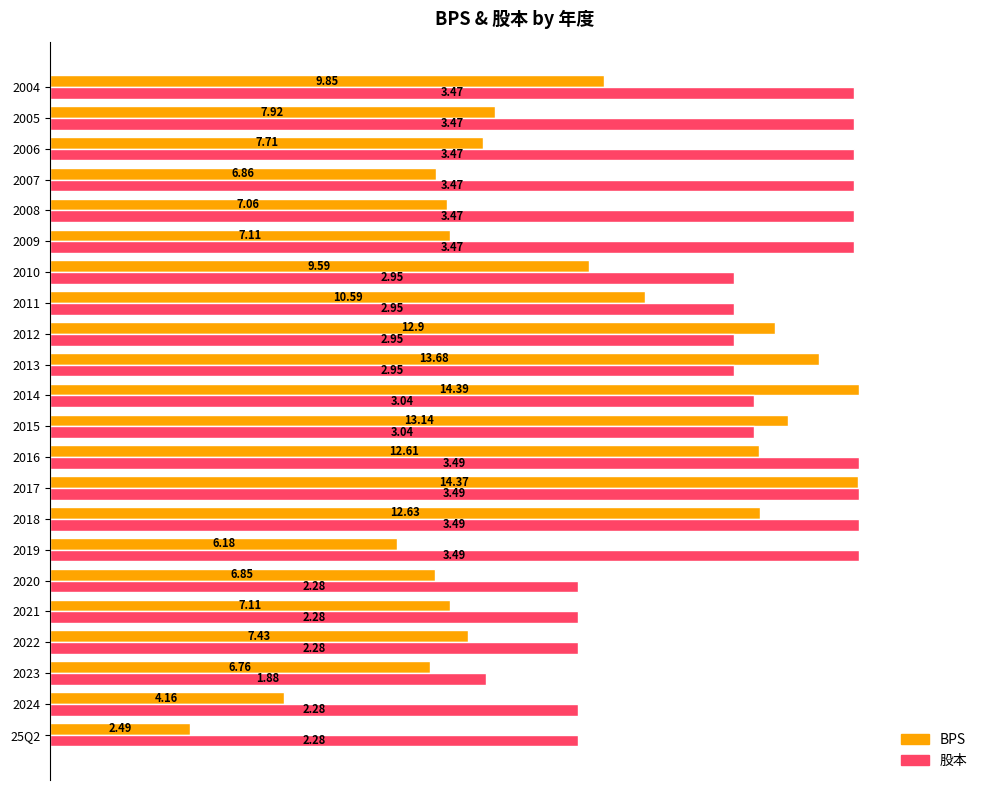

What are all the series names shown in the legend?

BPS, 股本